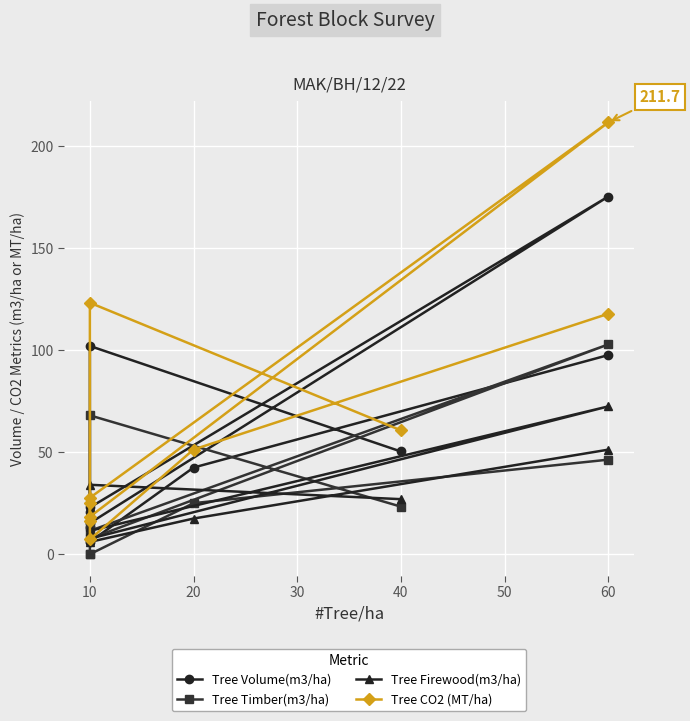

True or false: Tree CO2 (MT/ha) has more than 0 interior local peaks.

True